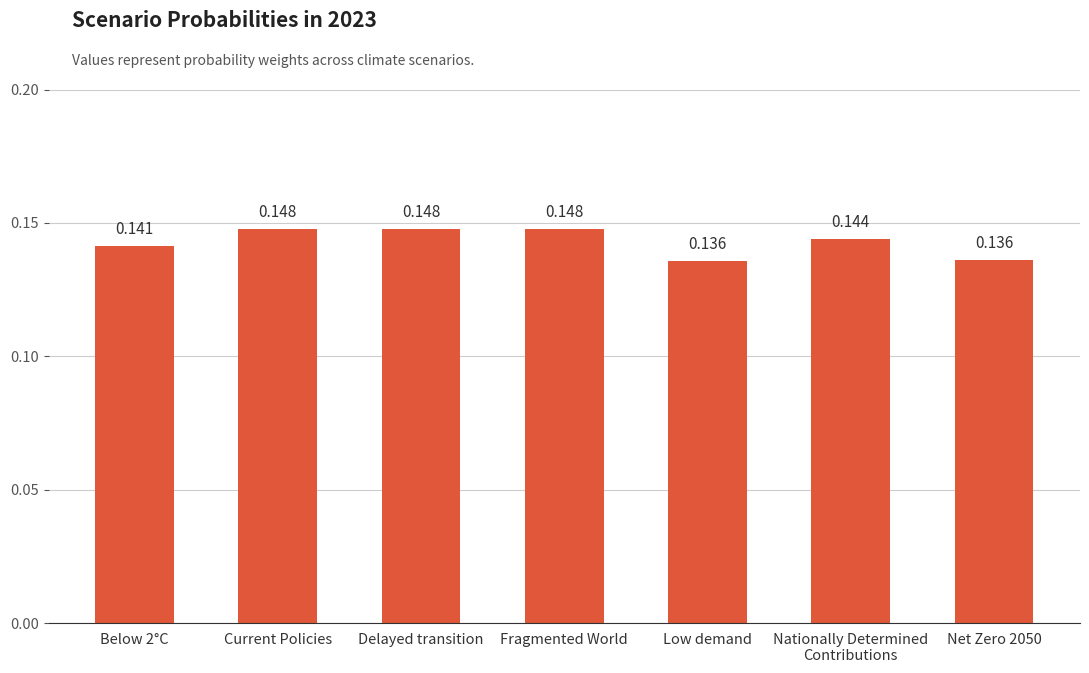

What position from the right is Fragmented World?

4